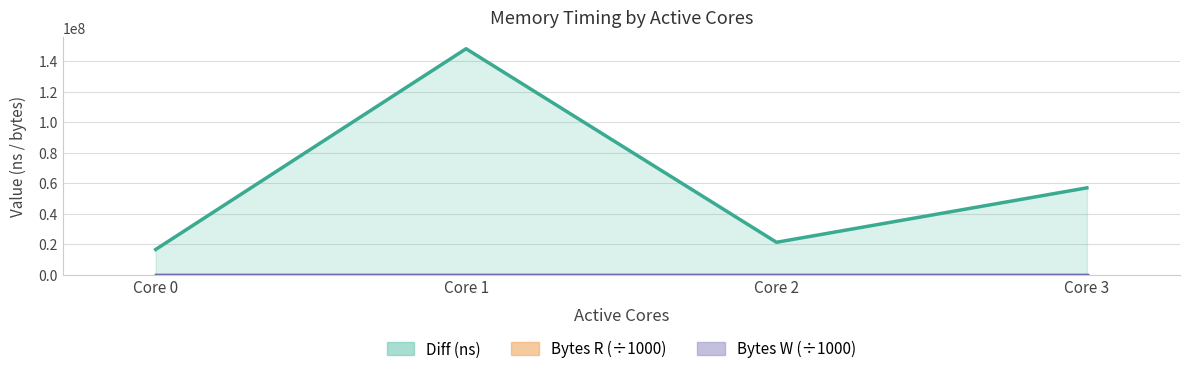

What are all the series names shown in the legend?

Diff (ns) line, Bytes R line (÷1000), Bytes W line (÷1000)